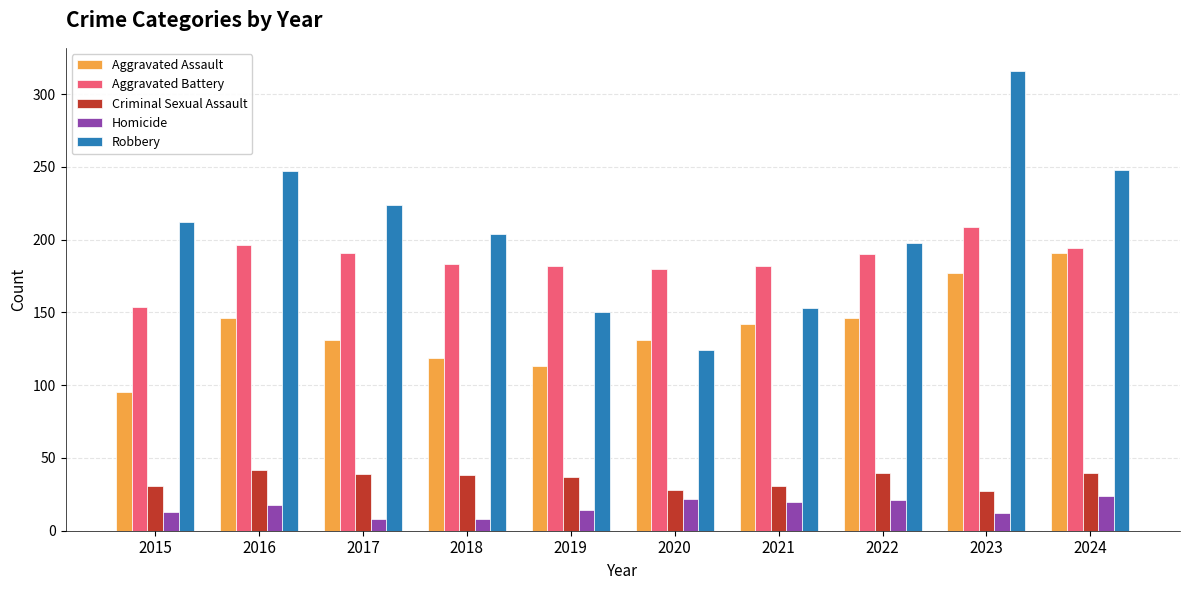

The Robbery series shows 284 at 2022. True or false?

False